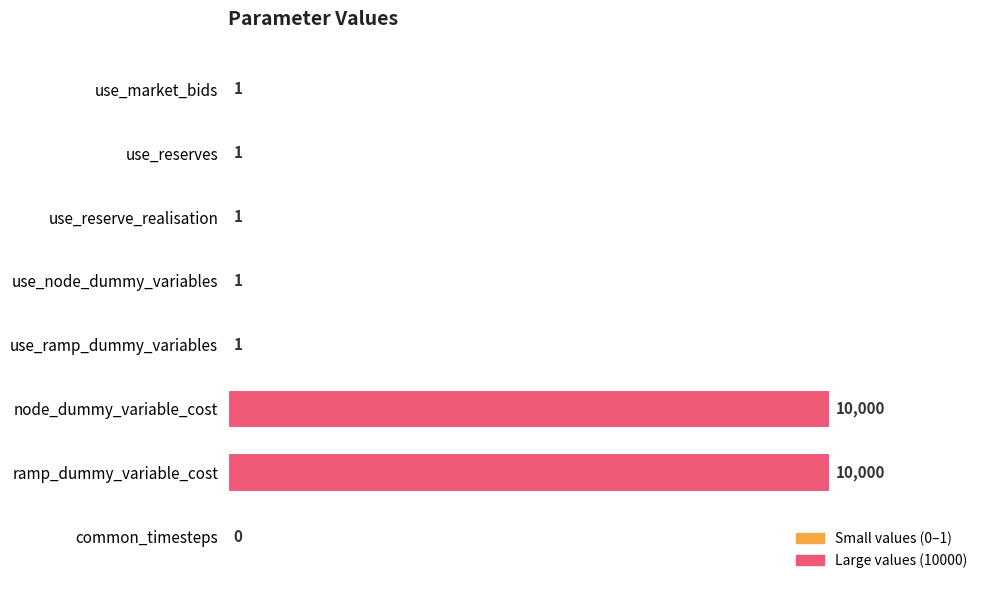

What is the greatest value displayed?

10000